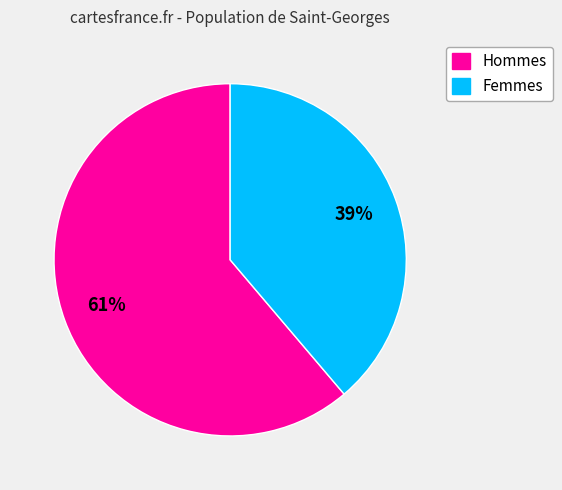

Count the number of slices in the pie.

2